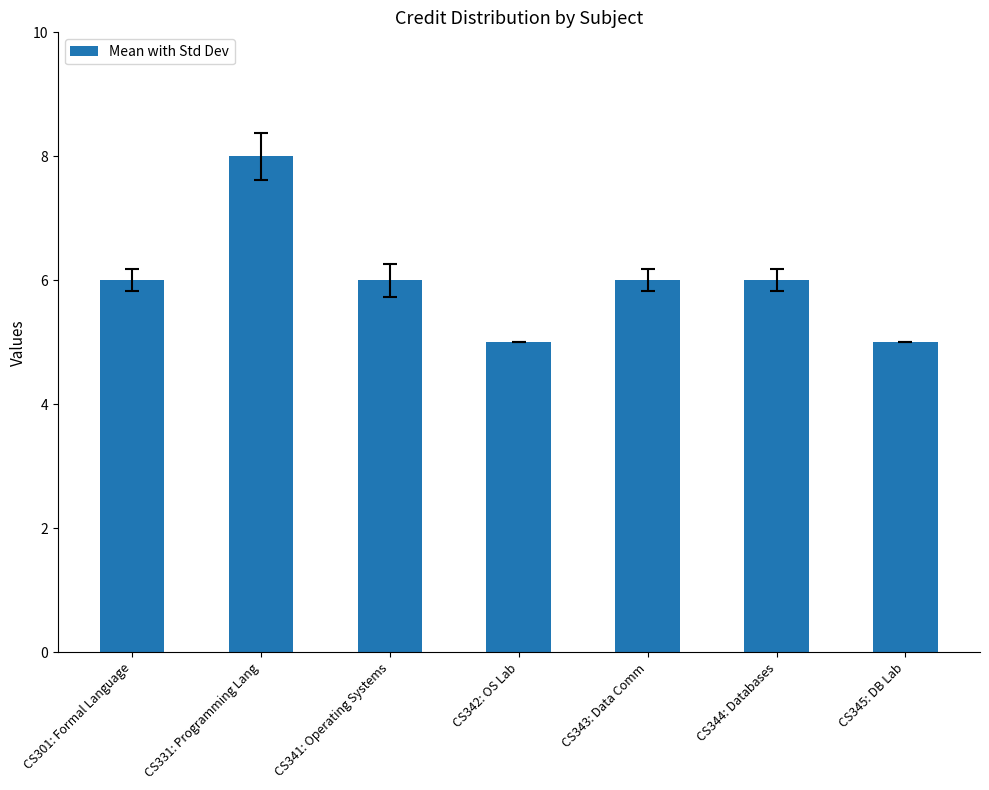

What is the change in value from CS344: Databases to CS345: DB Lab?

-1